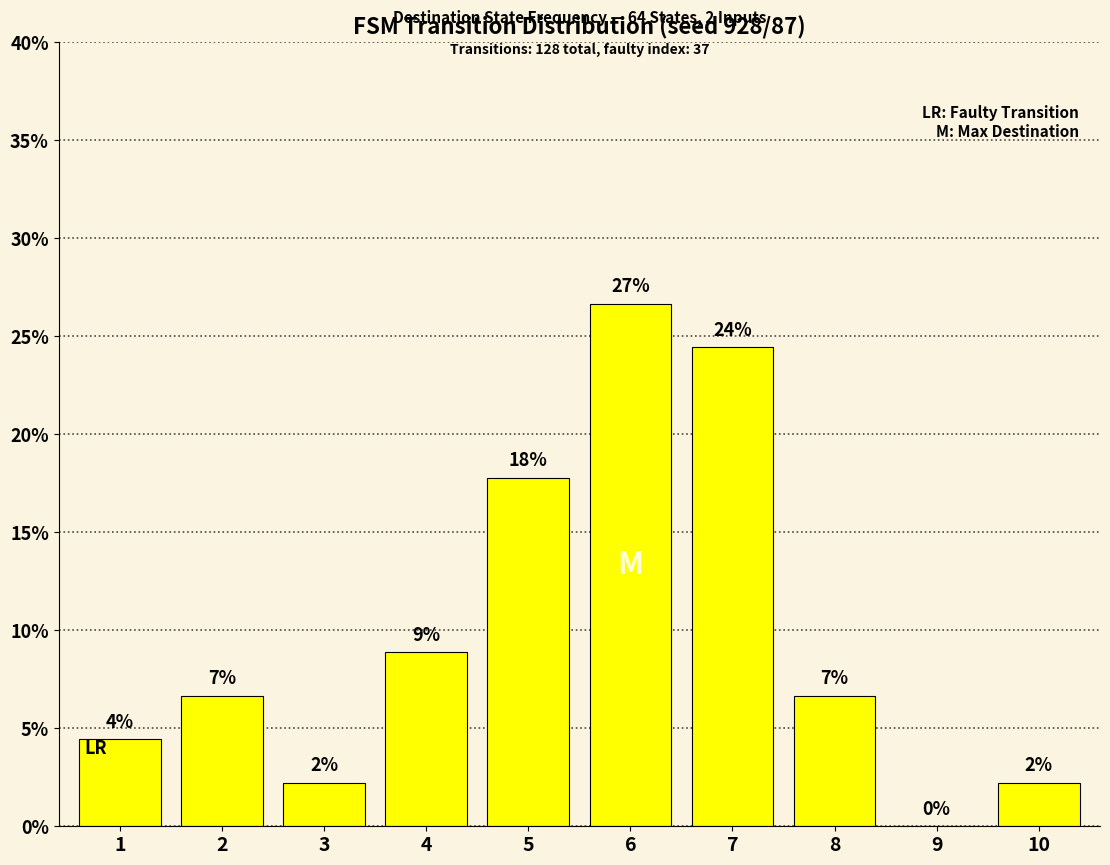

Rank the categories by value from lowest to highest.

9, 3, 10, 1, 2, 8, 4, 5, 7, 6